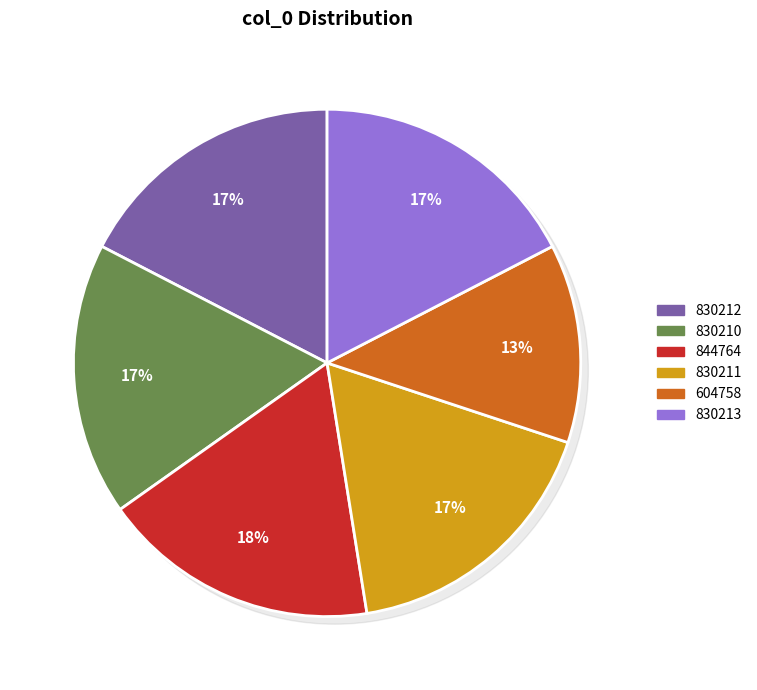

To the nearest percent, what portion does 844764 represent?

18%